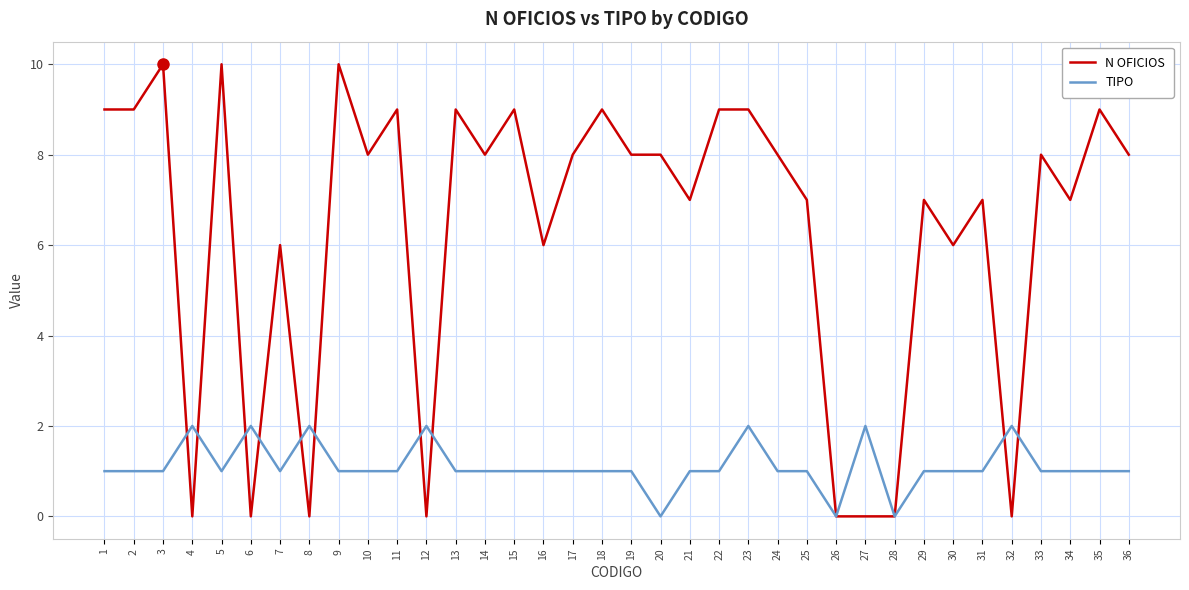

What is the highest value of the N OFICIOS series?

10